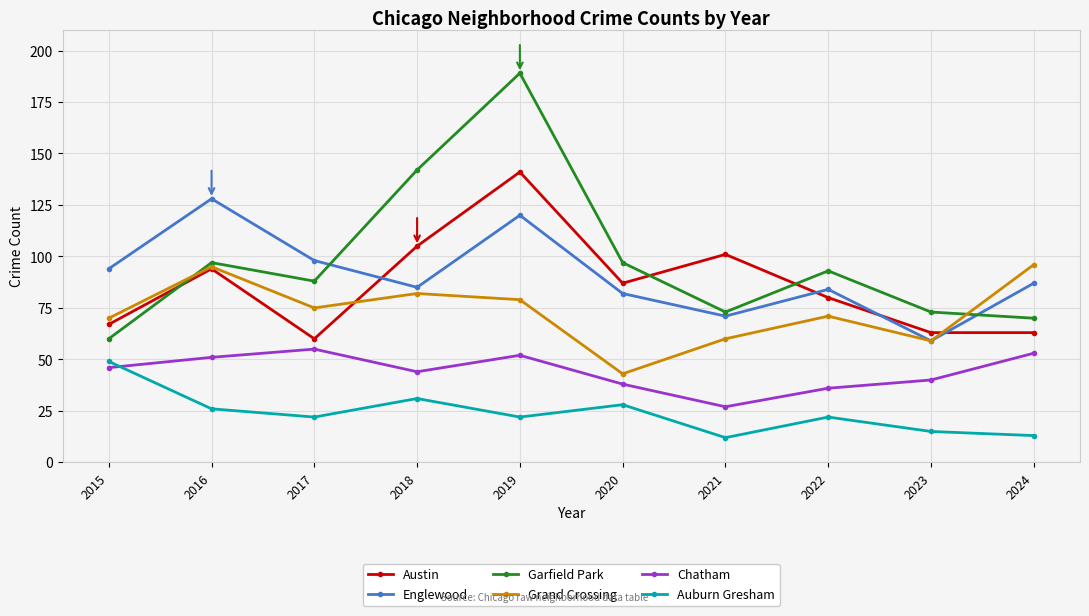

Reading right to left, extract all data points from this chart.

Austin: 63	63	80	101	87	141	105	60	94	67
Englewood: 87	59	84	71	82	120	85	98	128	94
Garfield Park: 70	73	93	73	97	189	142	88	97	60
Grand Crossing: 96	59	71	60	43	79	82	75	95	70
Chatham: 53	40	36	27	38	52	44	55	51	46
Auburn Gresham: 13	15	22	12	28	22	31	22	26	49